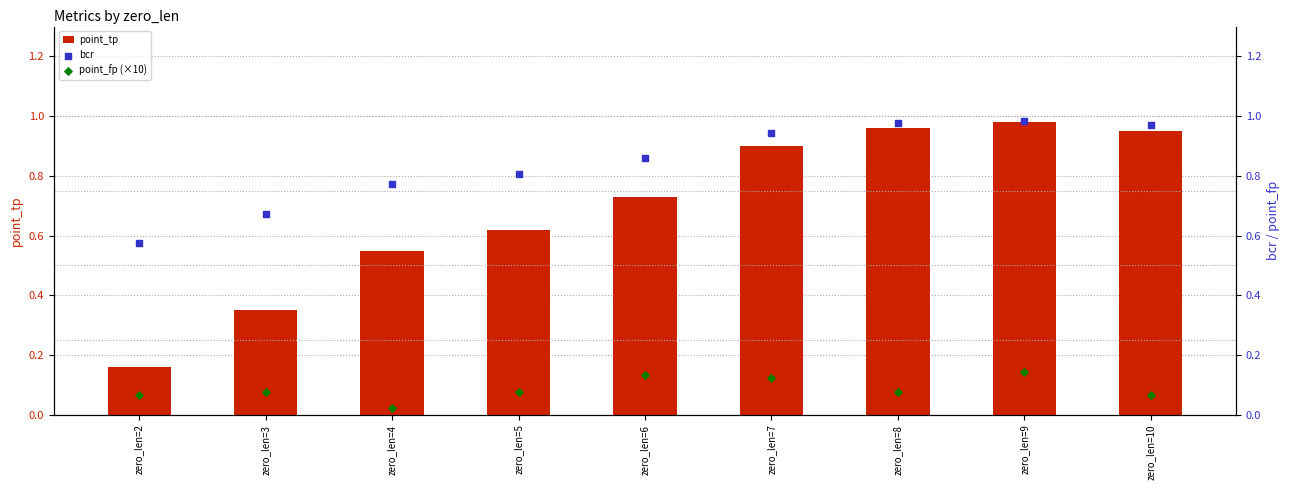

At how many categories does at least one series exceed 0?

9